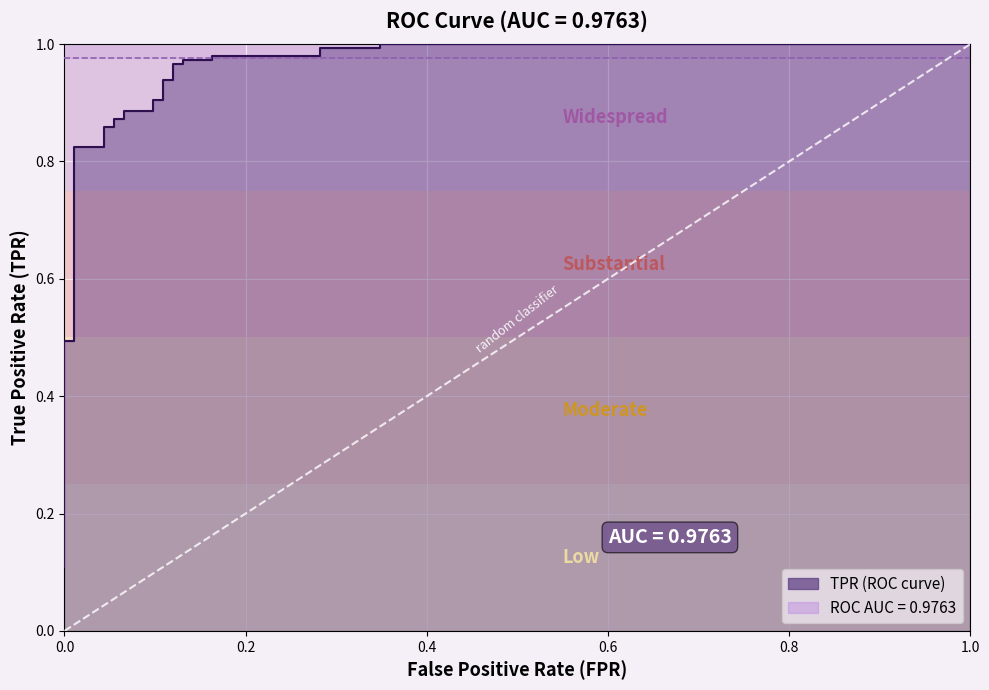

What is the value of the 10th point from the left?

0.5